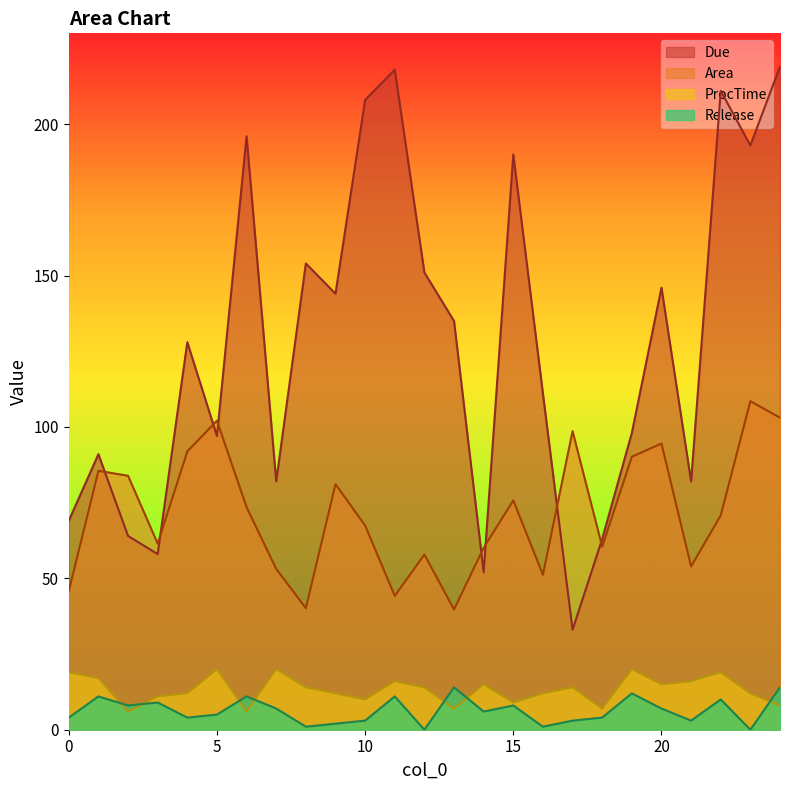

How many values in the Area series are below 70?

12